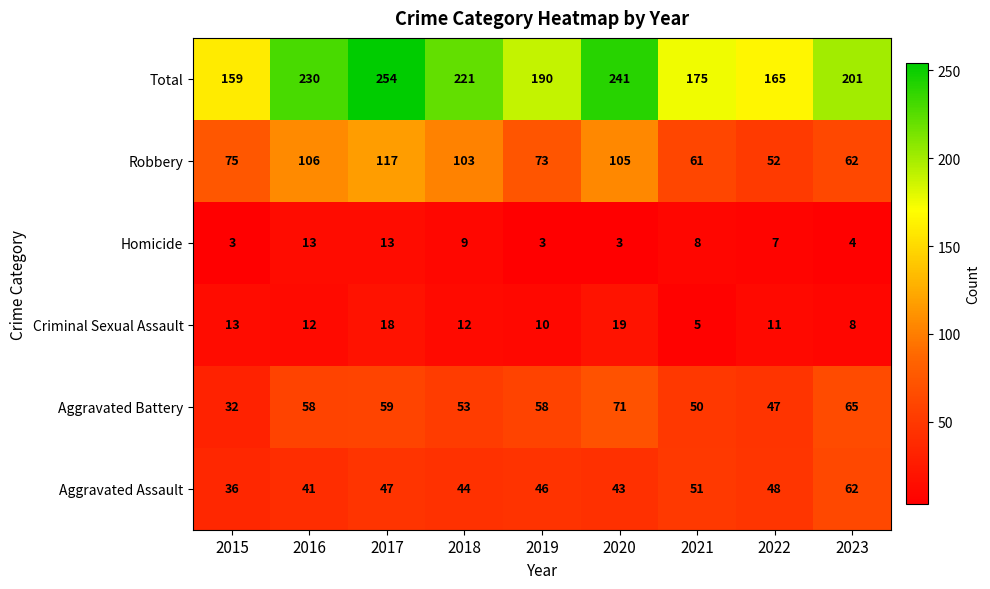

Rank the series by their maximum value, from lowest to highest.

Homicide, Criminal Sexual Assault, Aggravated Assault, Aggravated Battery, Robbery, Total